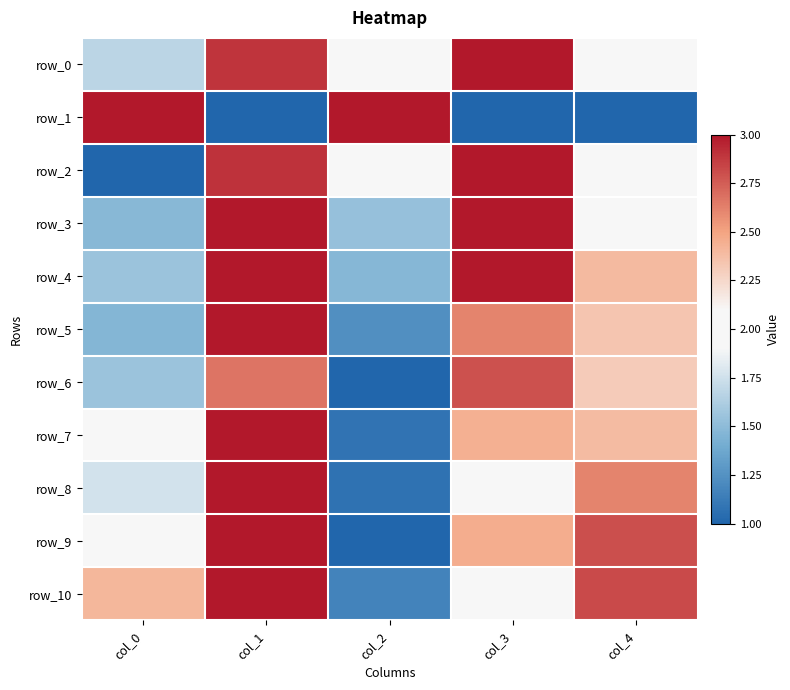

What is the smallest value displayed?

1.0